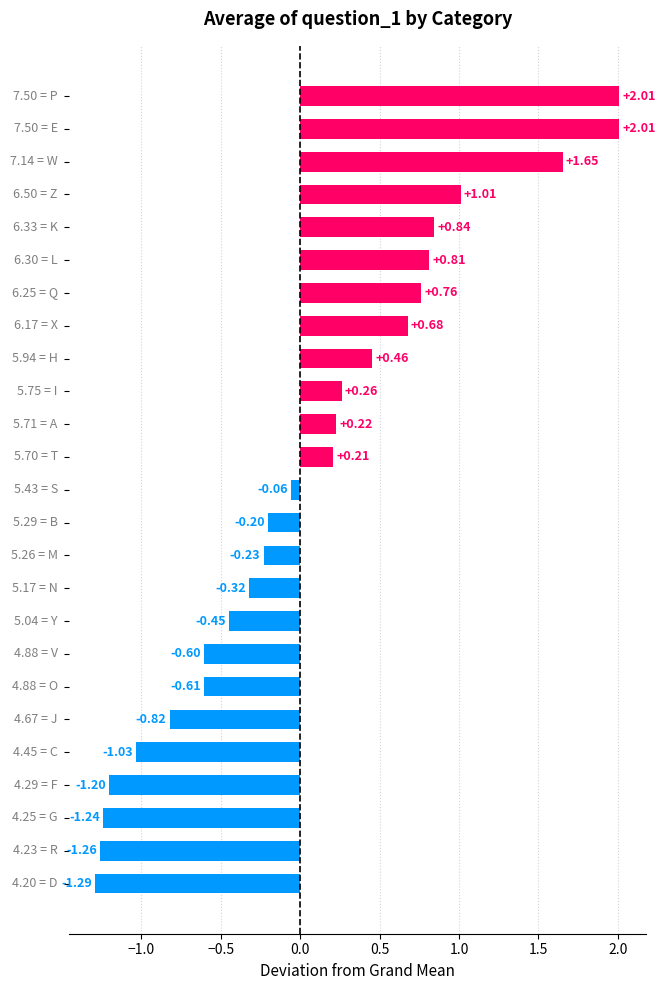

What is the difference between the second highest and second lowest values?

3.3